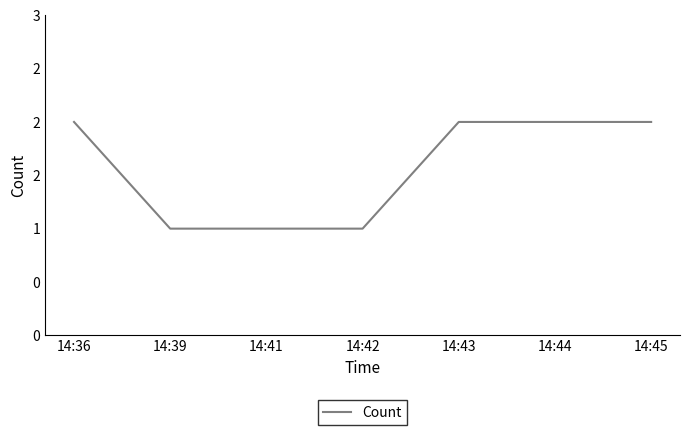

Does the chart display data point markers on the line(s)?

No